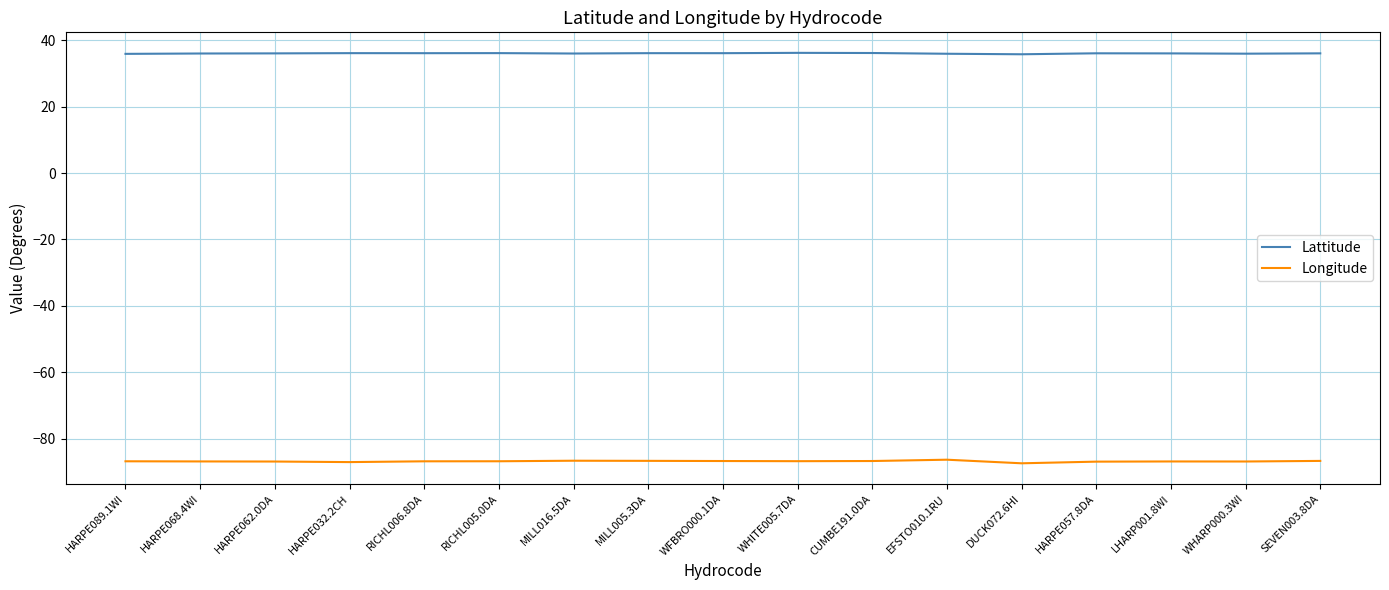

List the series in order of their overall mean, highest first.

Lattitude, Longitude